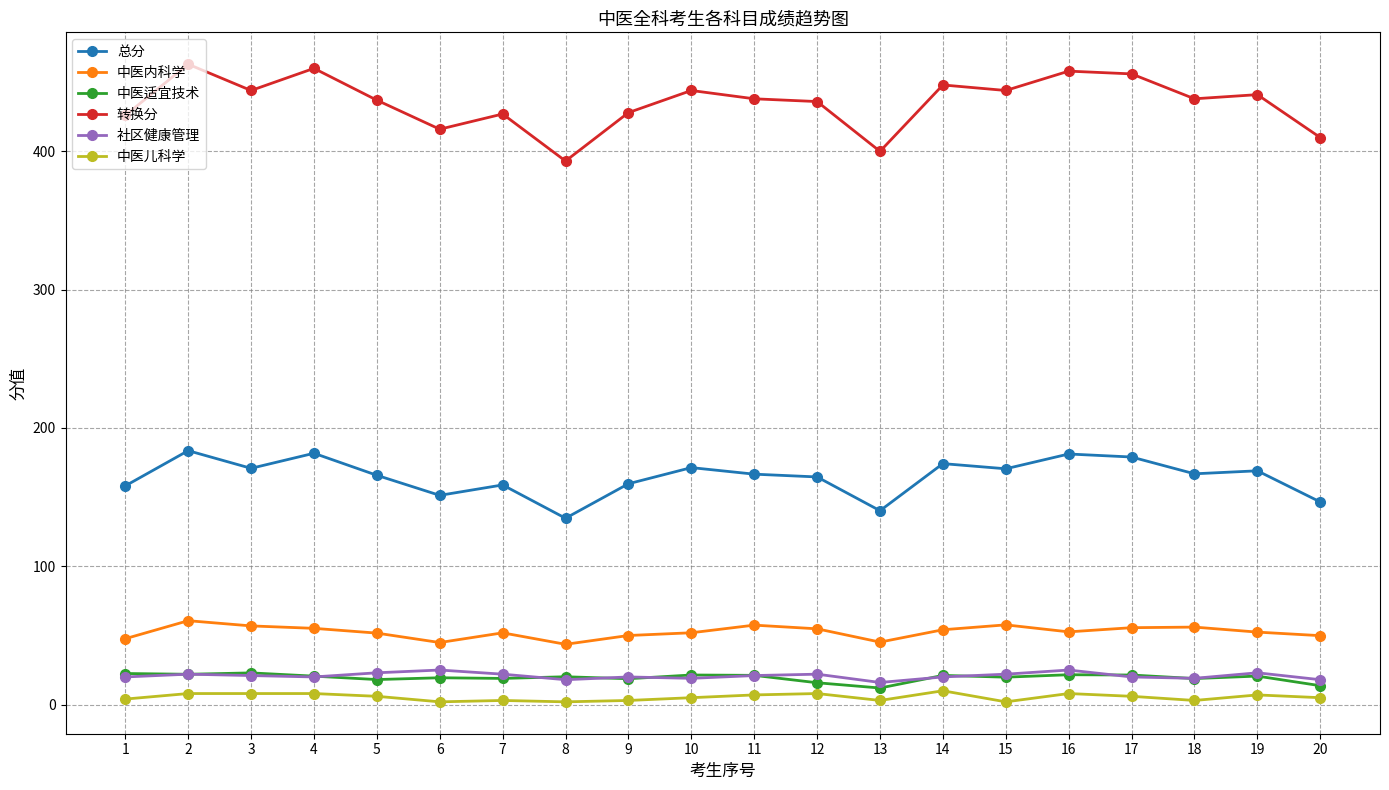

What is the highest value of the 中医内科学 series?

60.7